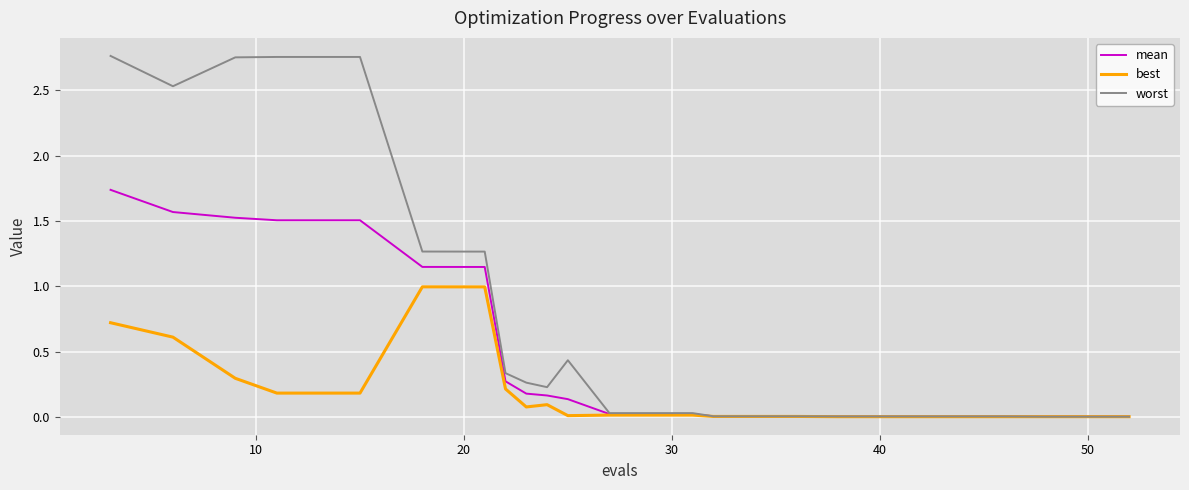

Which series has the widest spread of values?

worst